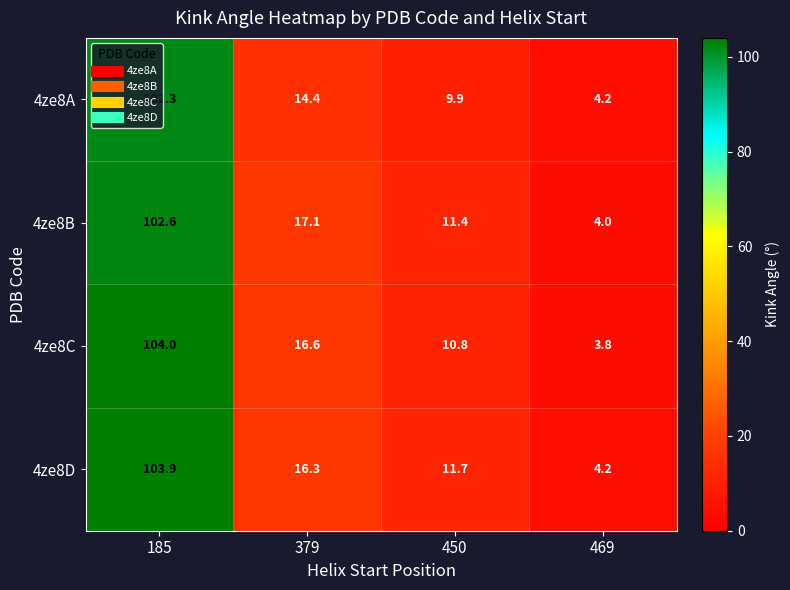

At which label does 4ze8B first exceed 17?

185